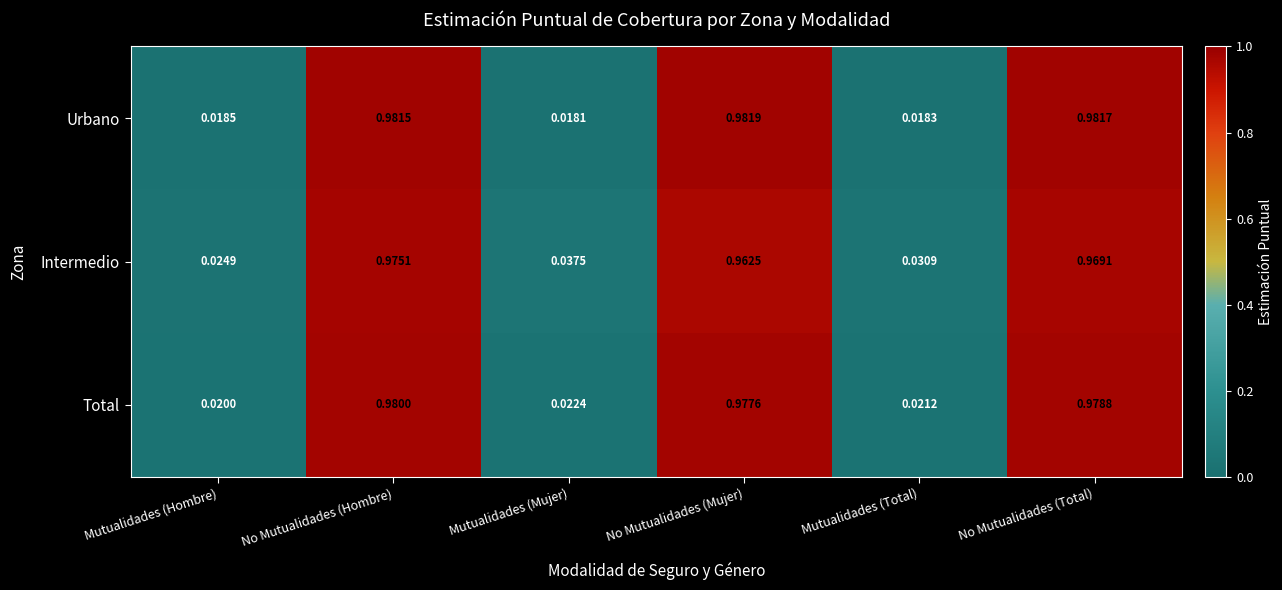

At which category is the sum across all series the highest?

No Mutualidades (Hombre)